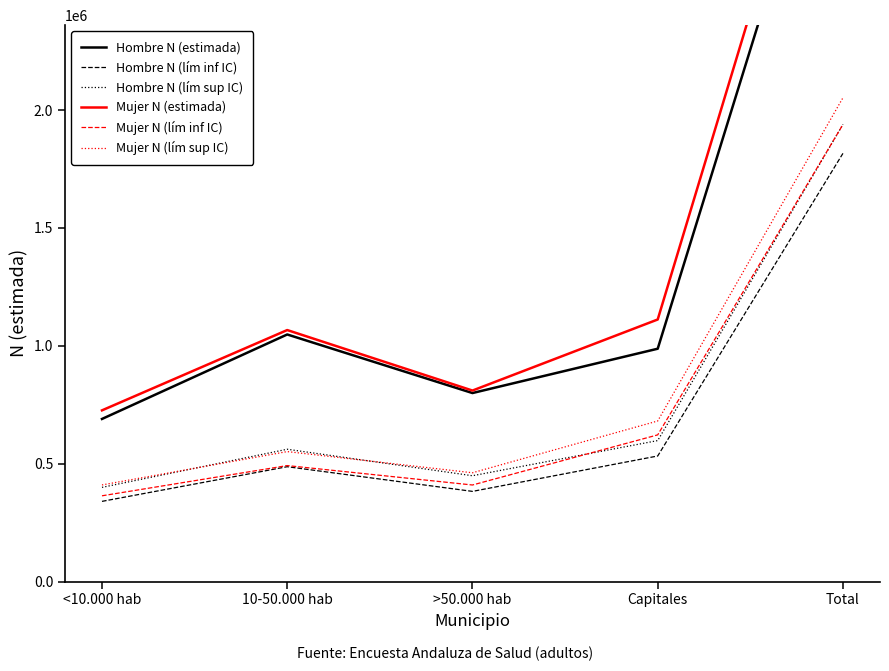

Between Capitales and <10.000 hab, which is larger?

Capitales